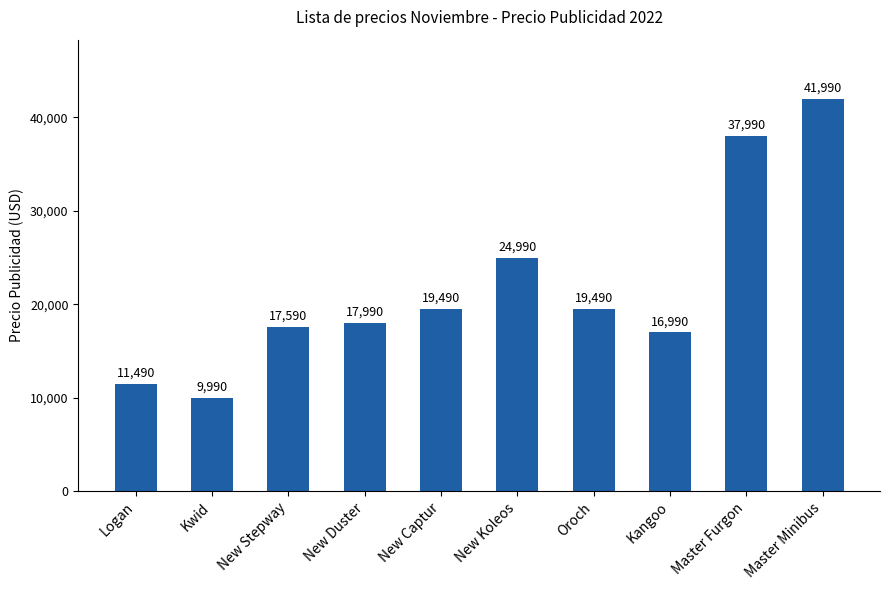

What is the change in value from New Stepway to New Captur?

+1900